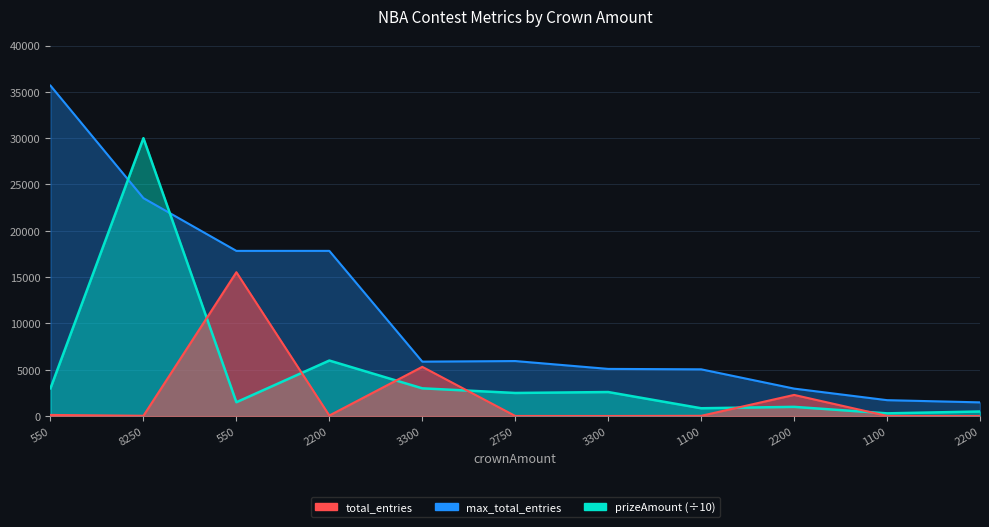

Which series has the largest total across all categories?

max_total_entries